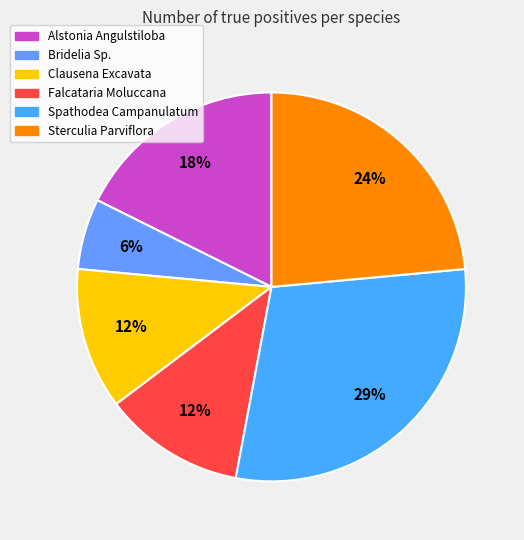

Which category has the biggest portion of the pie?

Spathodea Campanulatum